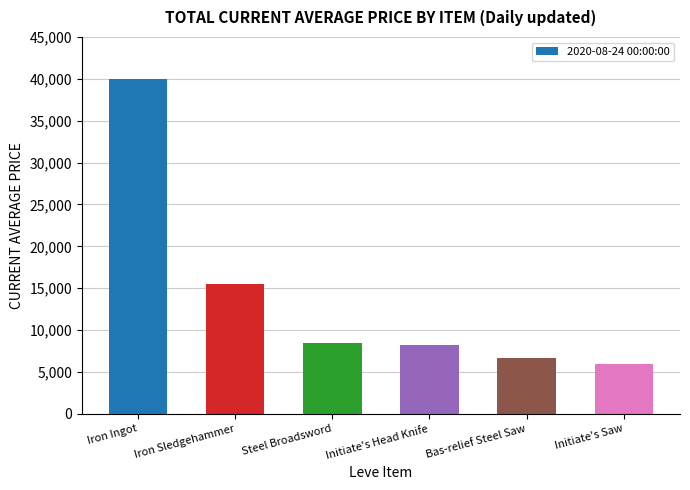

The chart shows a value of 40000 at Iron Ingot. True or false?

True